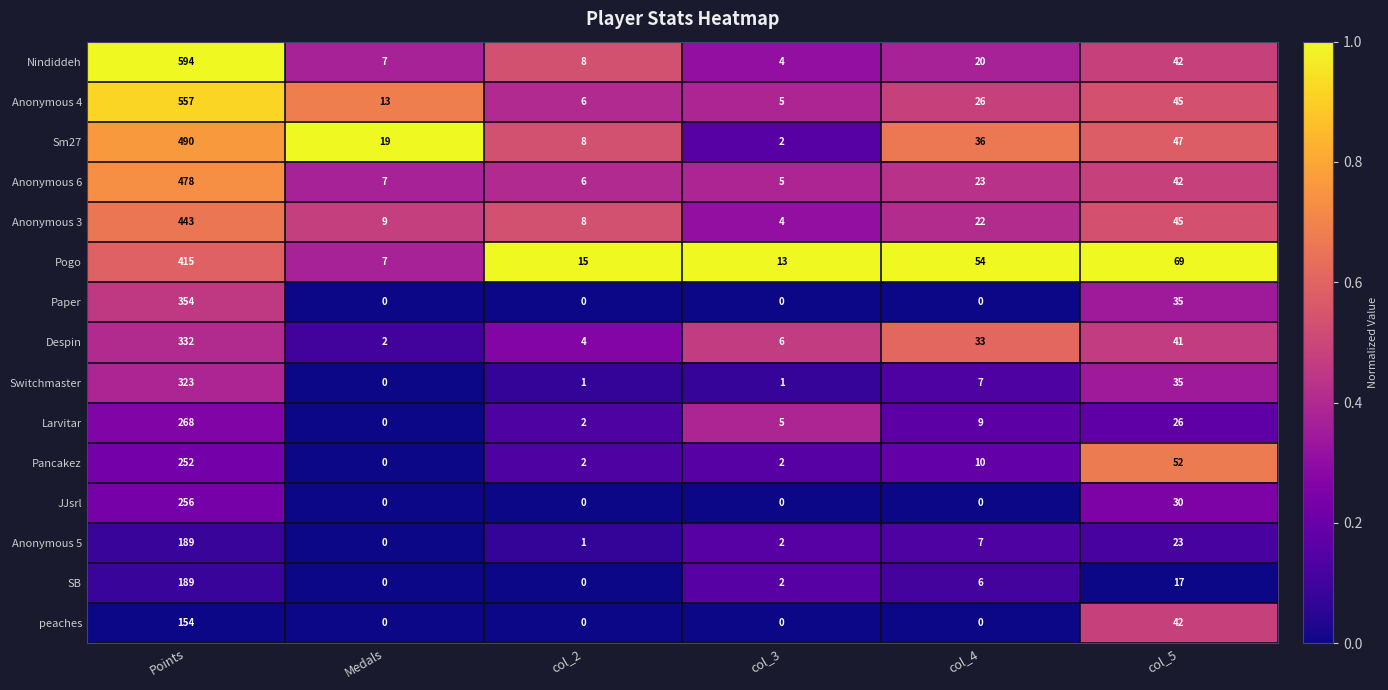

What is the sum of the Pogo values at col_3 and Medals?

20